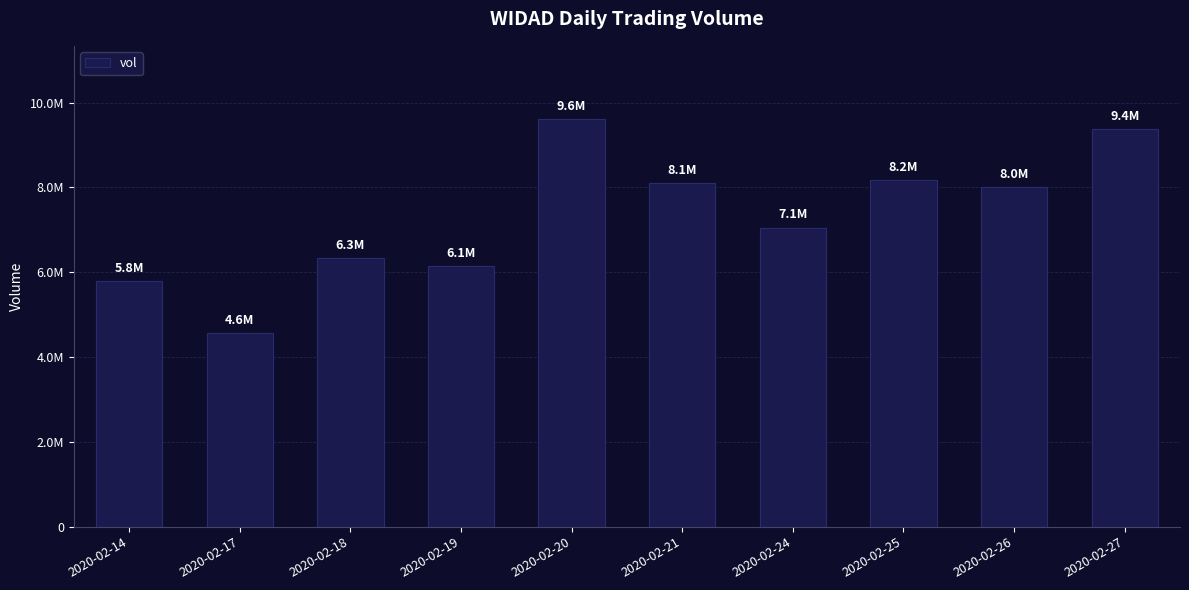

True or false: the data shows 8737324 at 2020-02-14.

False